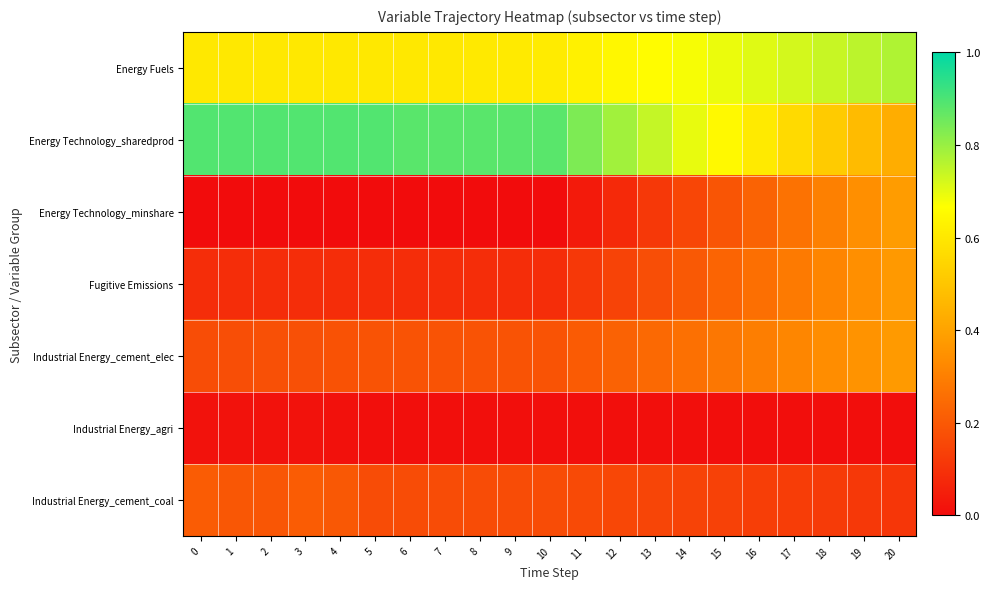

Which series has the largest range (max minus min)?

Energy Technology_sharedprod